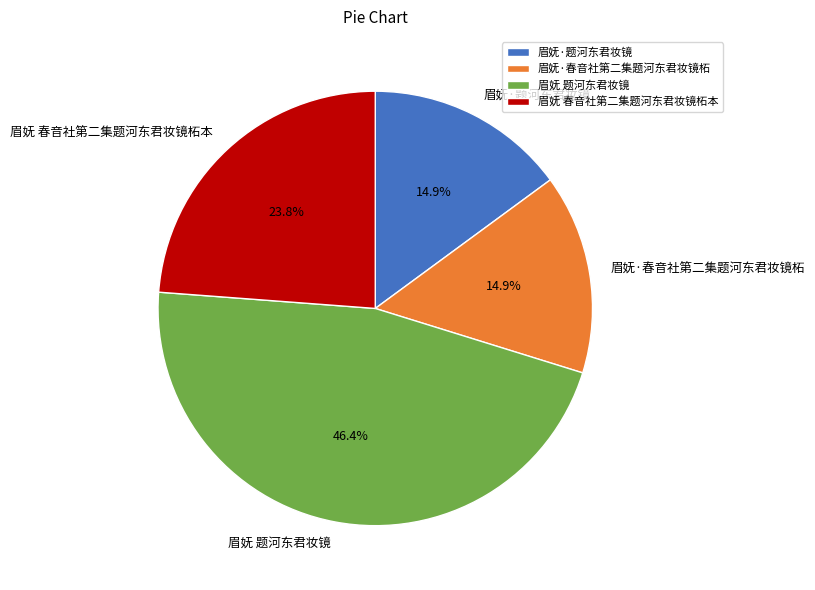

Does 眉妩·春音社第二集题河东君妆镜柘 account for over 50% of the chart?

No